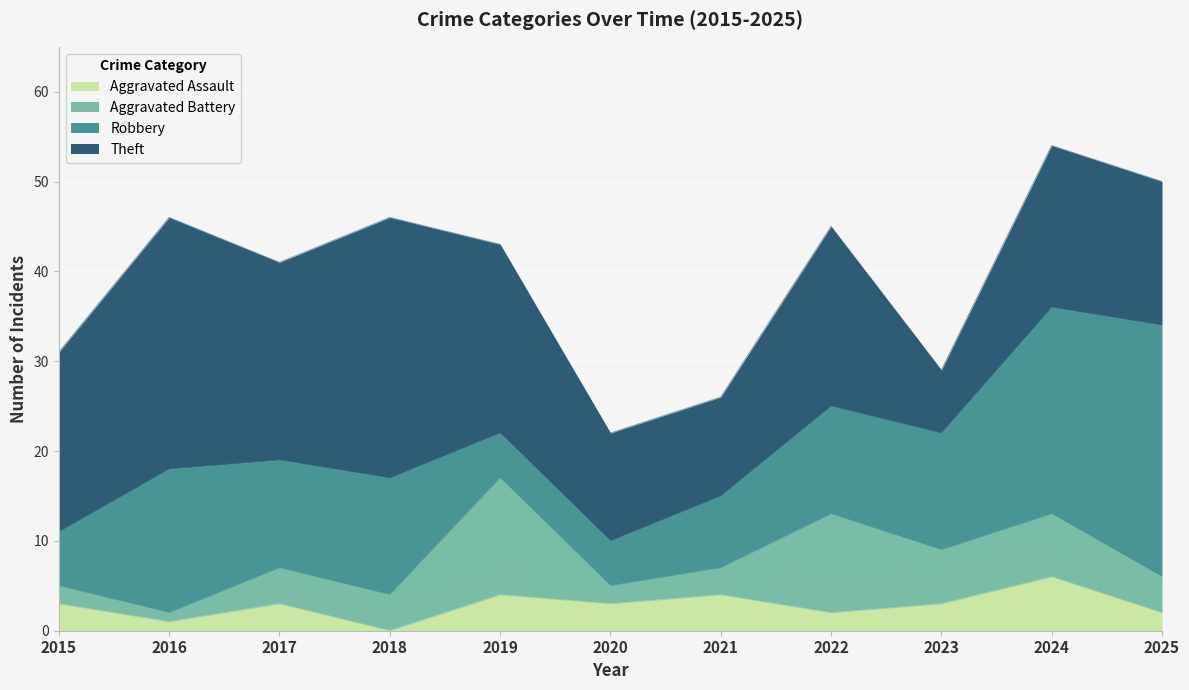

Which series changed the most between 2018 and 2023?

Theft